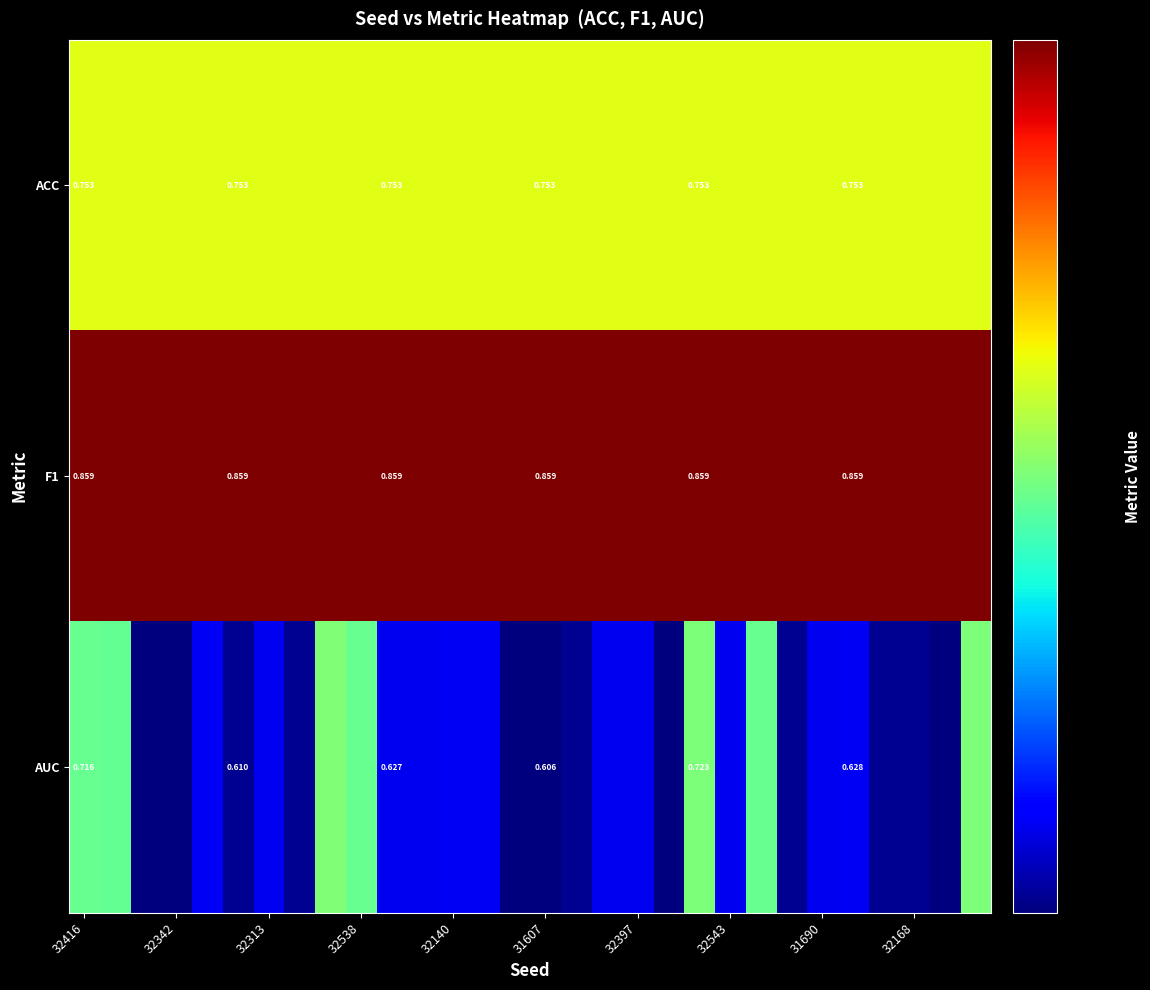

Count the number of data series in this chart.

3